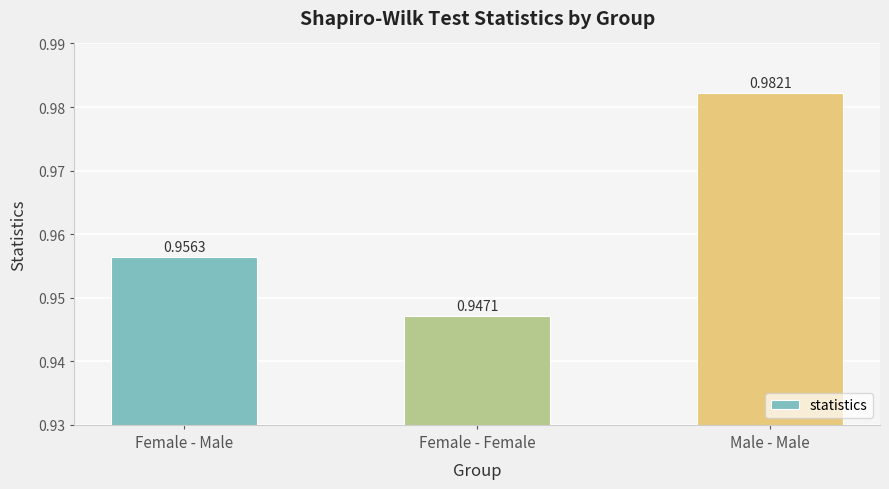

Rank the categories by value from highest to lowest.

Male - Male, Female - Male, Female - Female